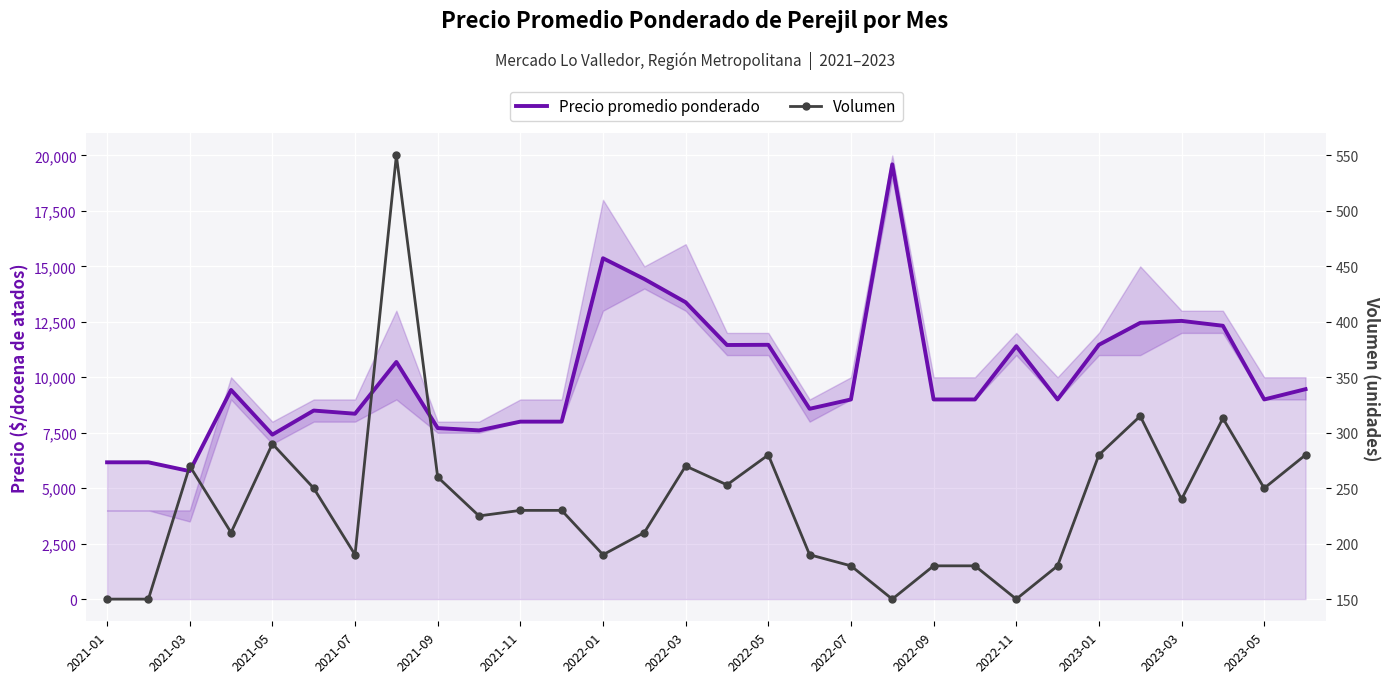

What is the sum of the Precio promedio ponderado values at 2023-03 and 2021-05?

19956